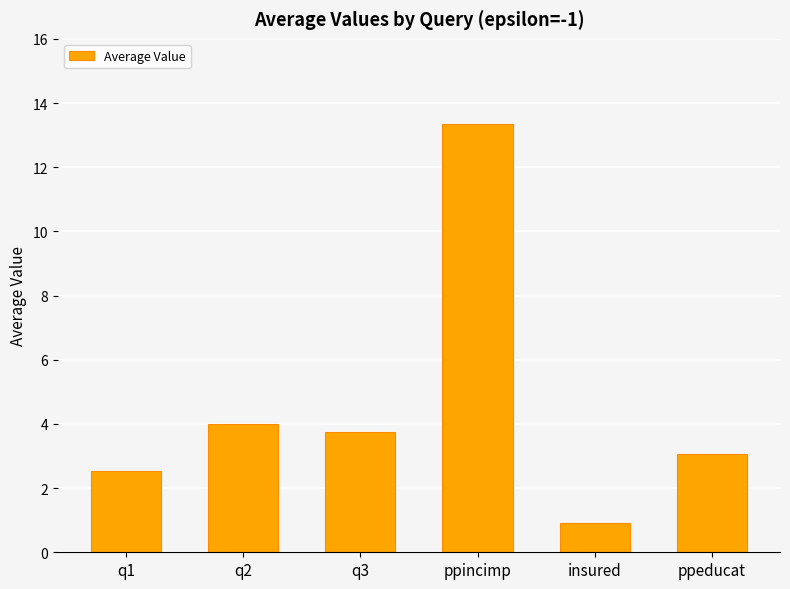

Between q1 and insured, which is larger?

q1